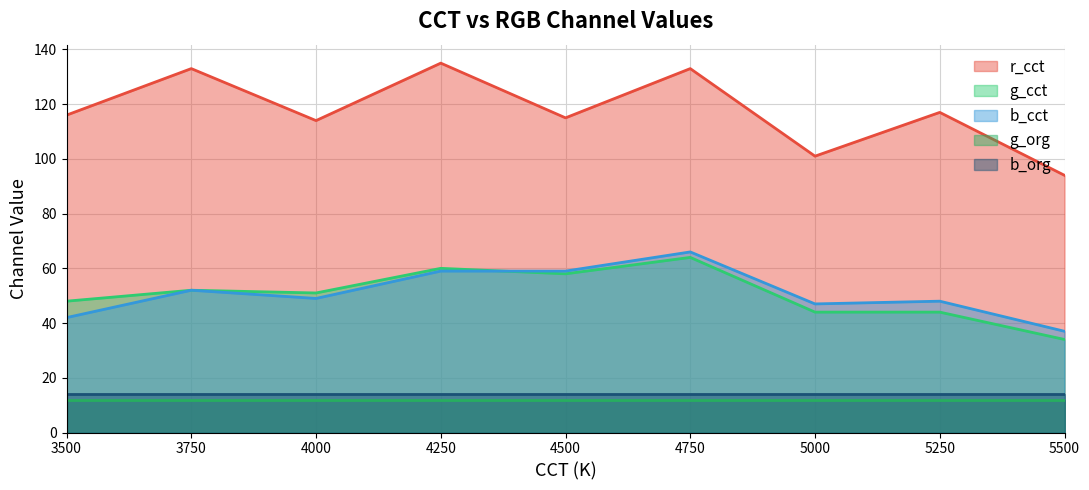

Which category has the highest value in the b_cct series?

4750